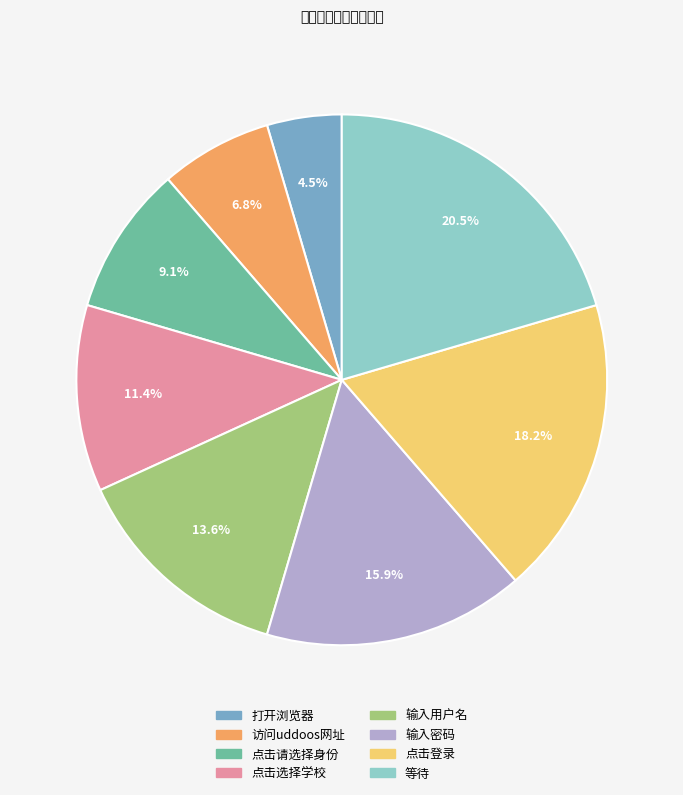

Does any single category account for the majority?

No